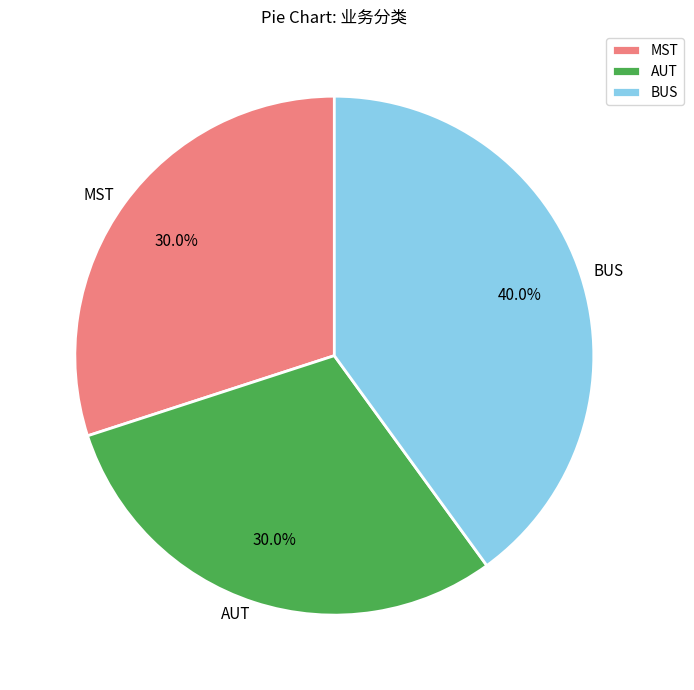

True or false: MST accounts for 37% of the total.

False